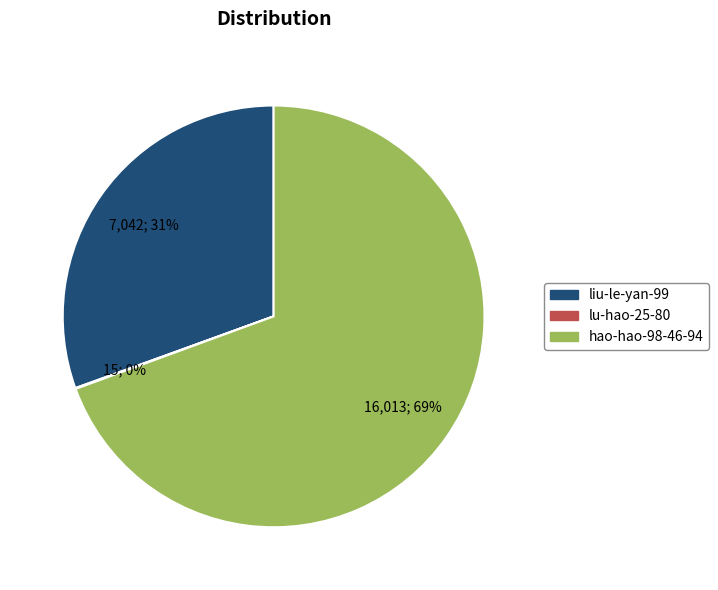

To the nearest percent, what is the difference between the largest and smallest slice percentages?

69%